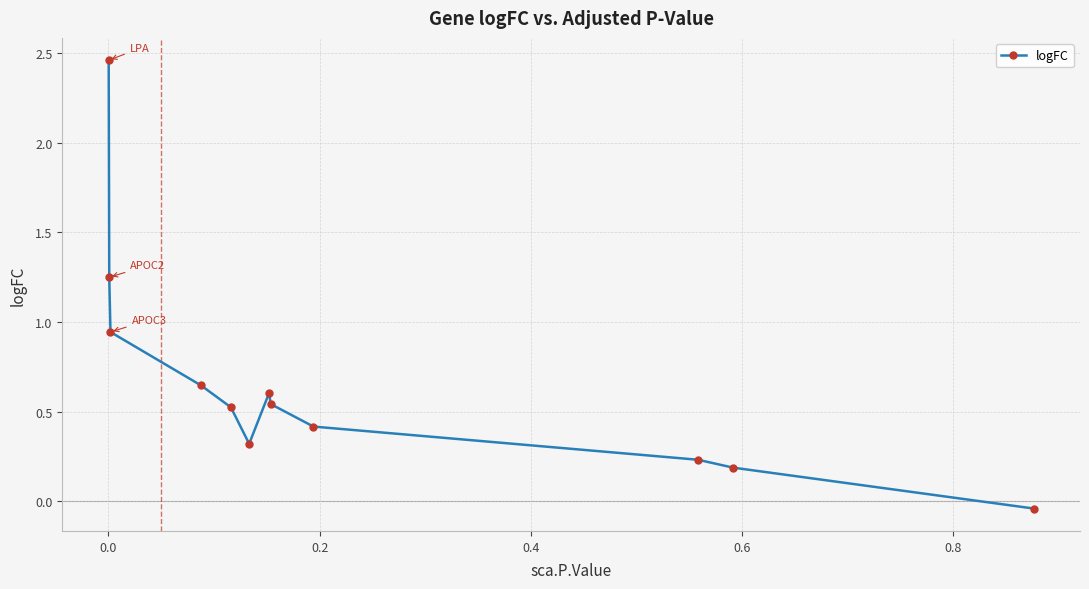

True or false: the data has more than 0 interior local peaks.

True